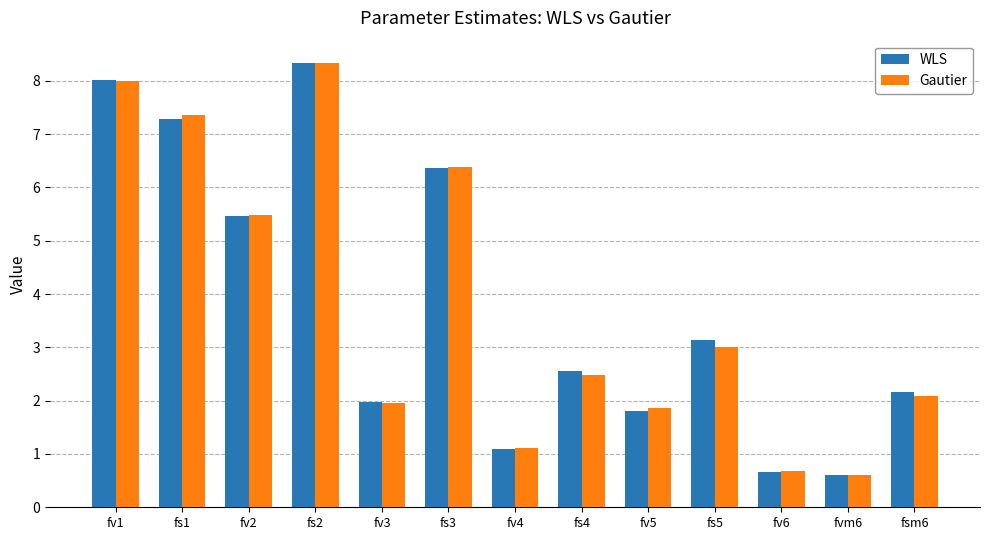

Which category has the highest value across all series?

fs2